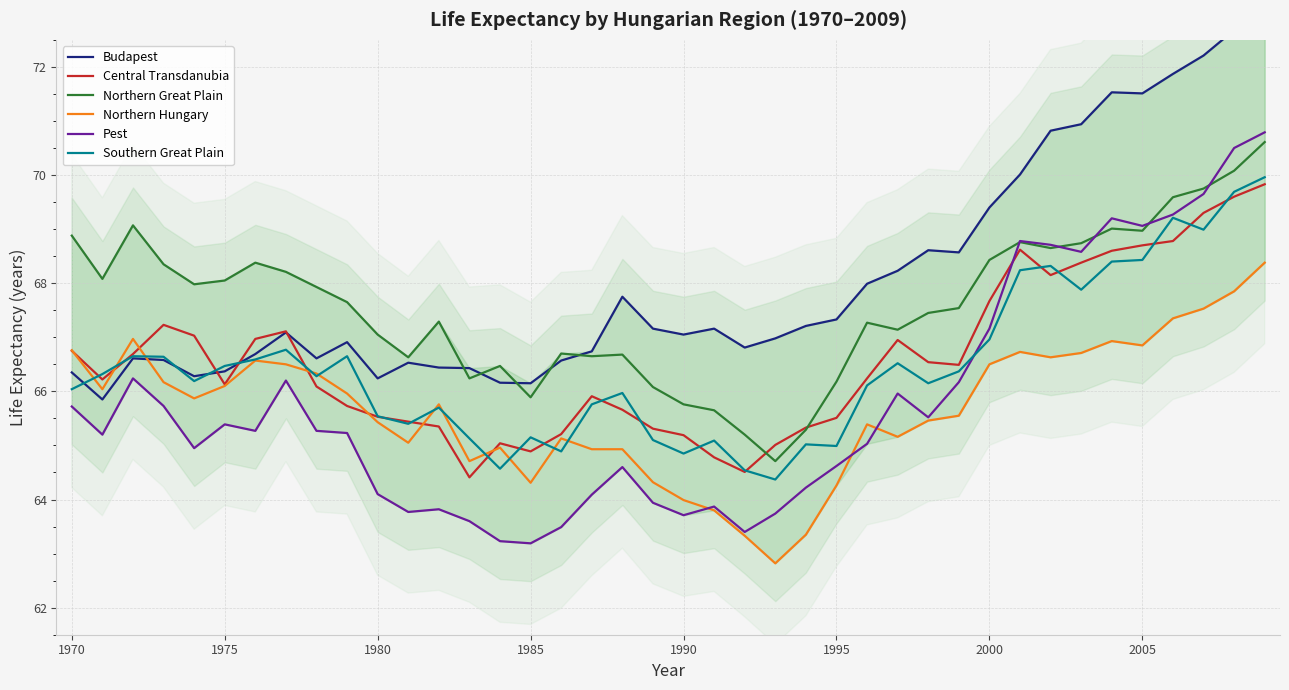

Read the Northern Hungary value at 1970.

66.8